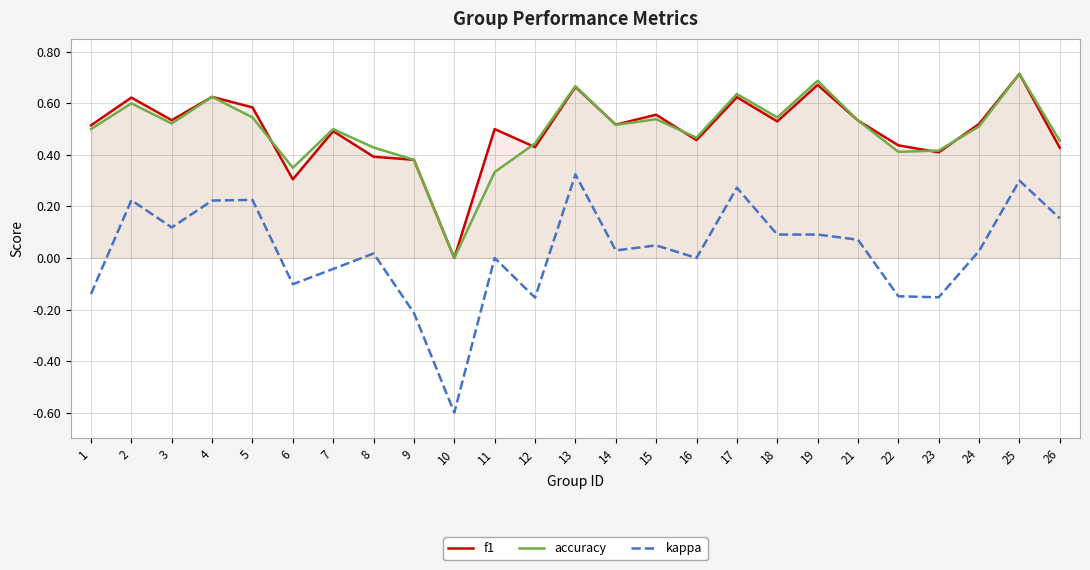

In kappa, how many points are higher than both neighbors (excluding endpoints)?

8